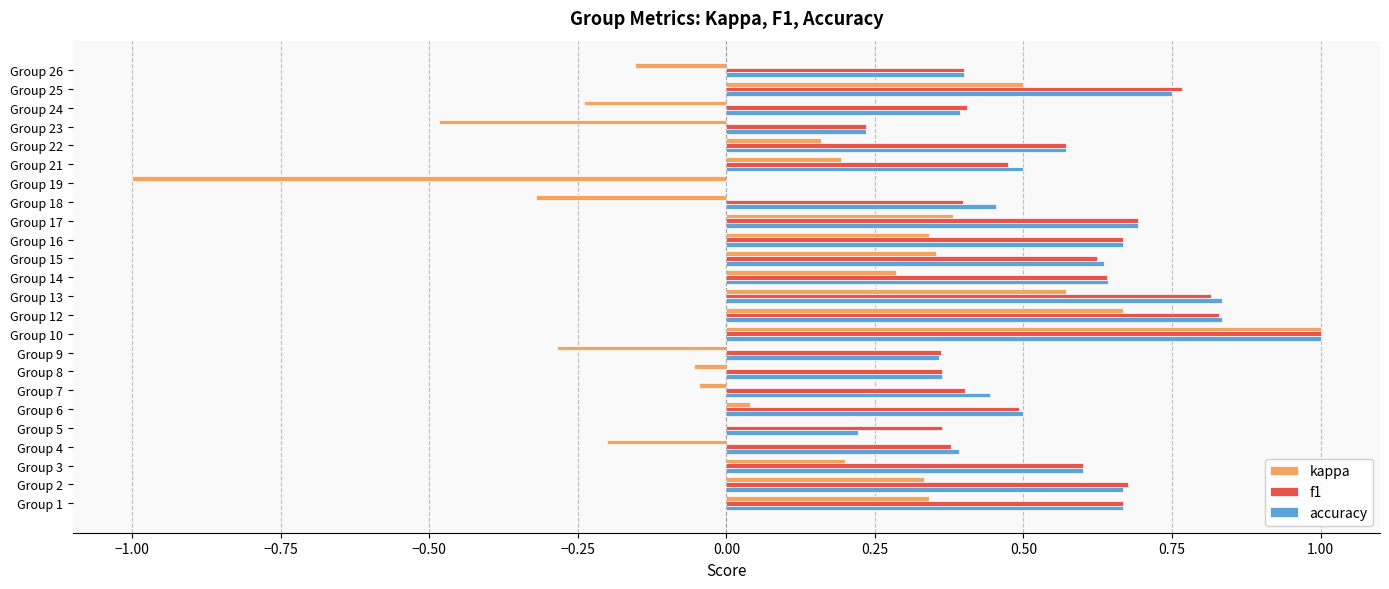

Between Group 14 and Group 26, which series saw the biggest shift?

kappa